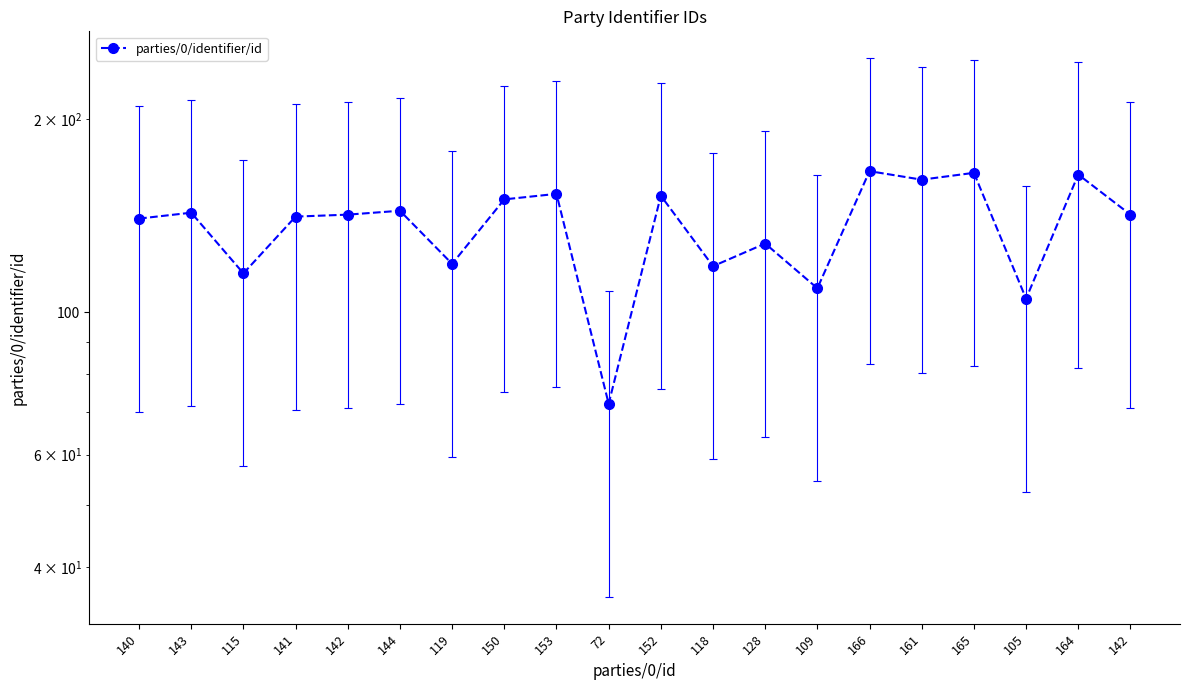

What is the label of the 13th point from the left?

128